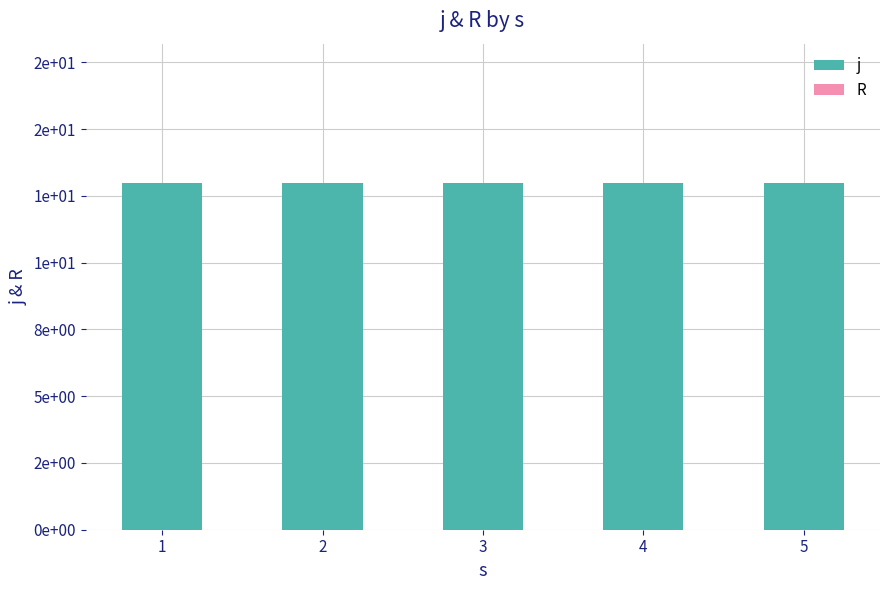

Which series has the largest range (max minus min)?

j